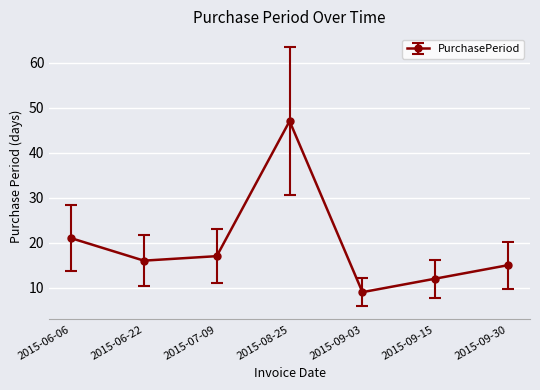

Rank the categories by value from highest to lowest.

2015-08-25, 2015-06-06, 2015-07-09, 2015-06-22, 2015-09-30, 2015-09-15, 2015-09-03